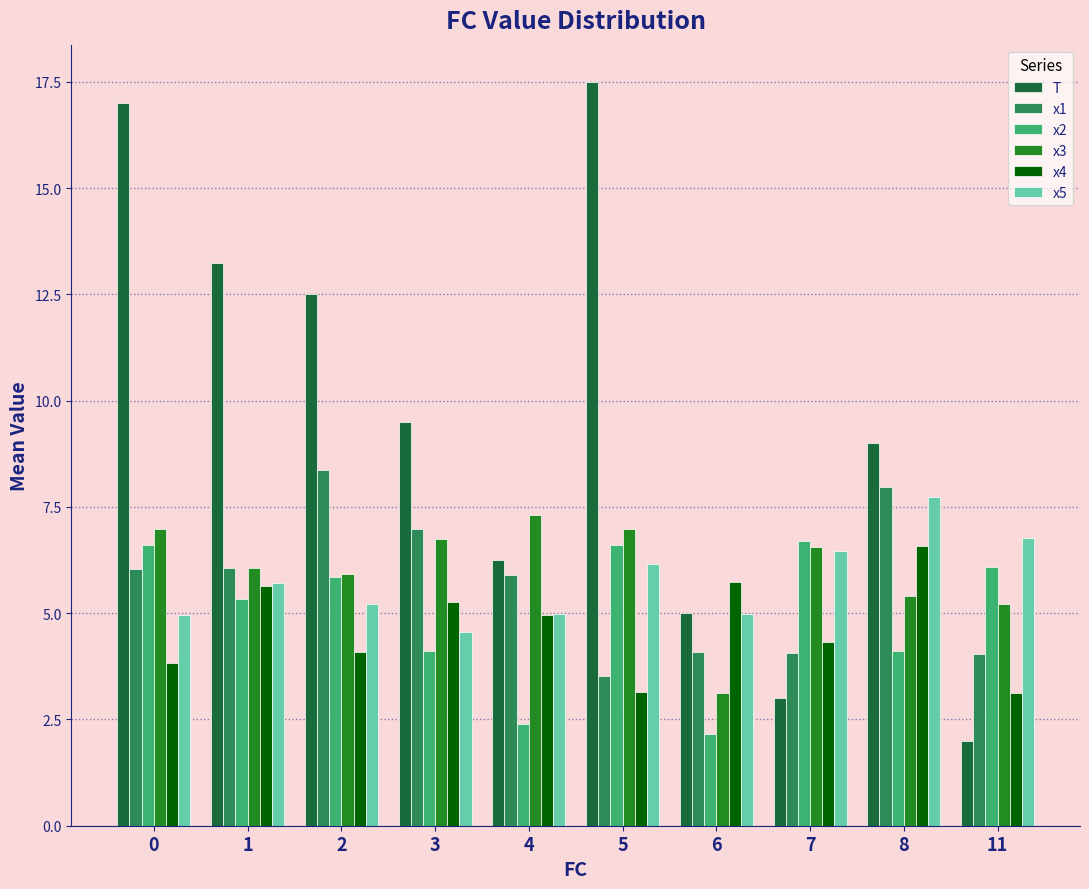

What is the difference between the x2 values at 2 and 5?

0.7